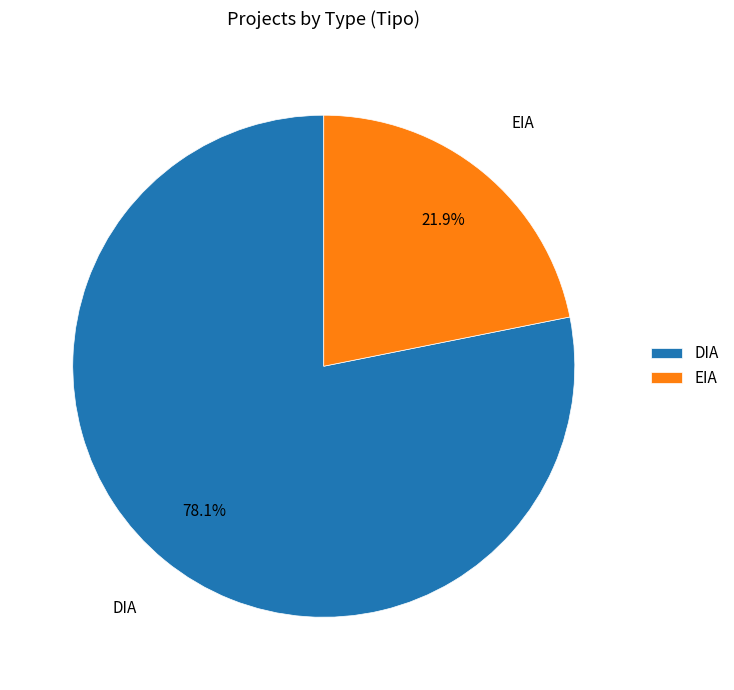

To the nearest percent, what is the average slice percentage?

50%